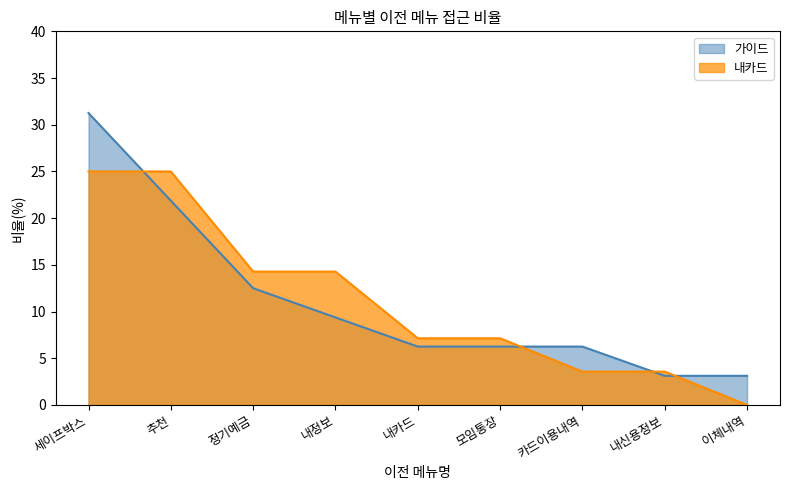

How many data points in 내카드 are less than 7?

3